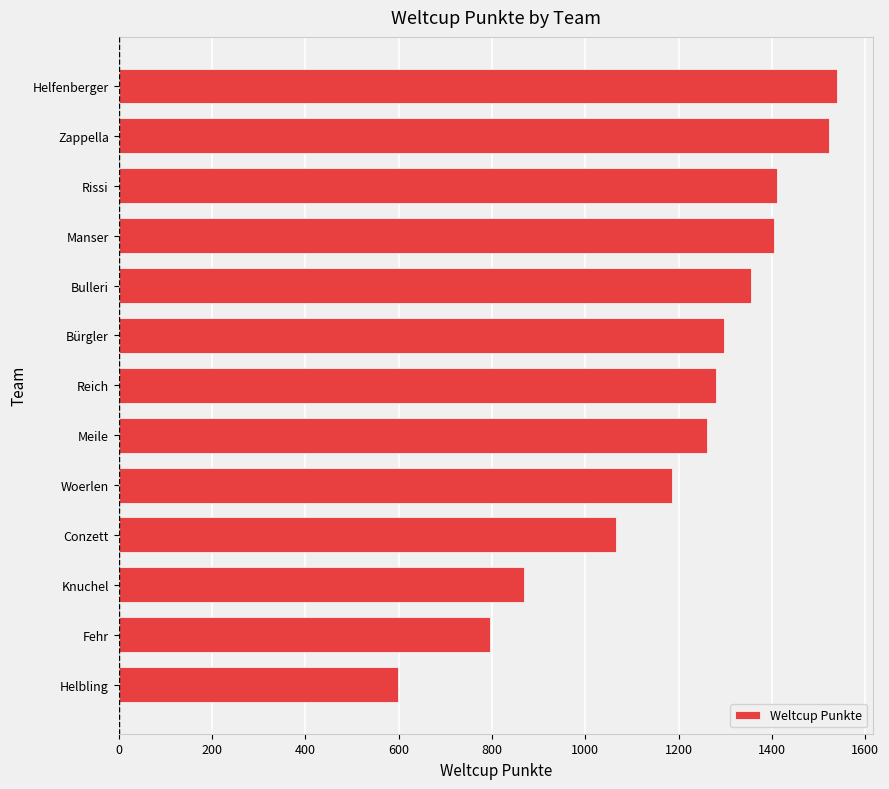

What is the minimum value shown in the chart?

599